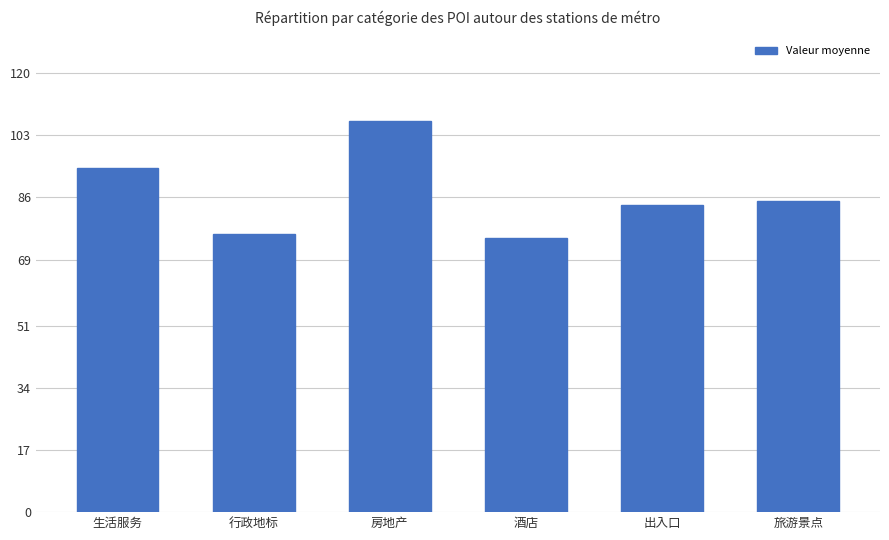

What is the label of the 6th bar from the right?

生活服务